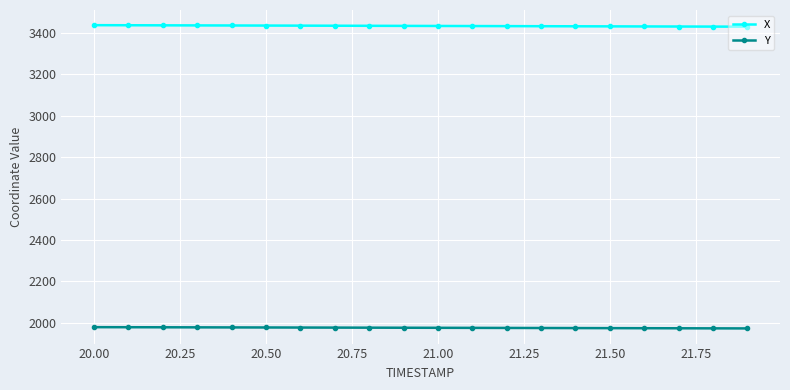

At how many categories does at least one series exceed 1995?

20